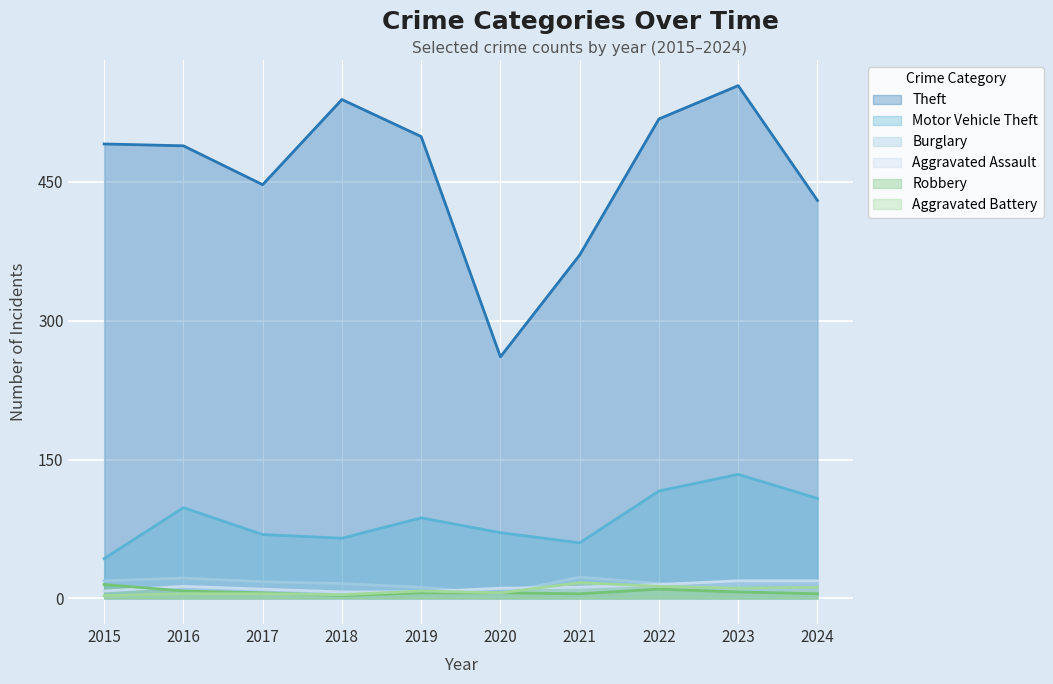

Which series has the largest range (max minus min)?

Theft